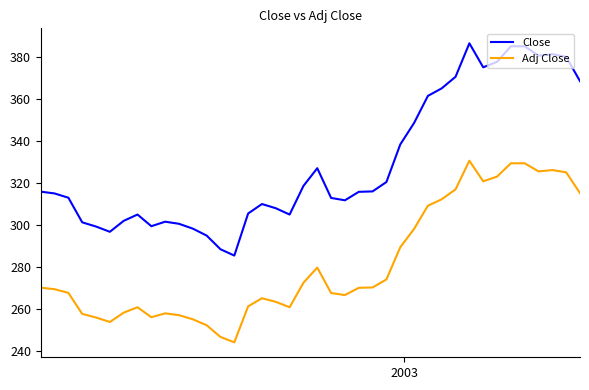

True or false: Adj Close and Close cross at least once.

False